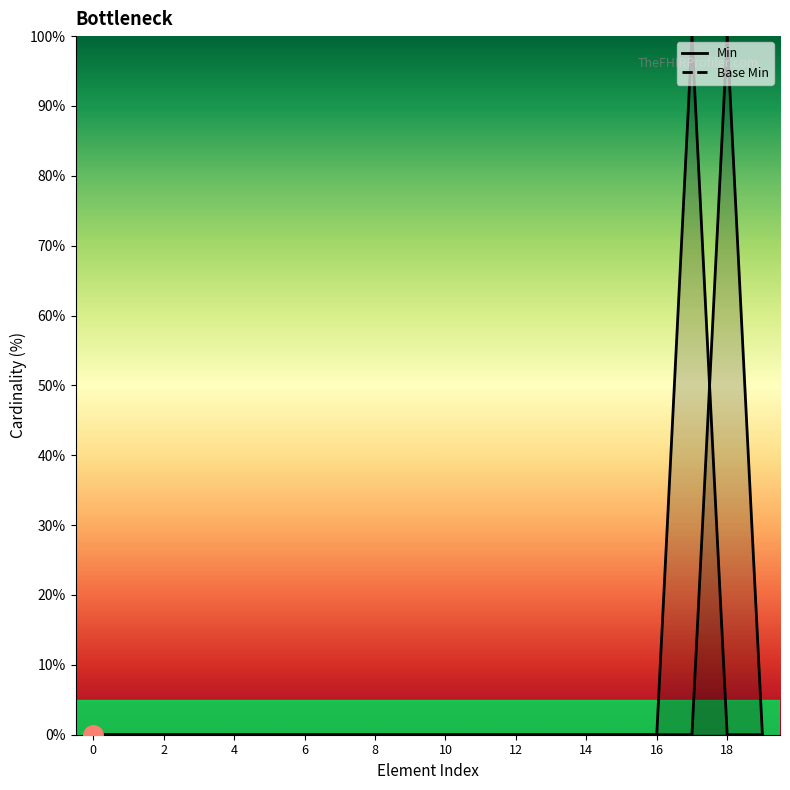

Rank the series by their maximum value, from lowest to highest.

Min, Base Min